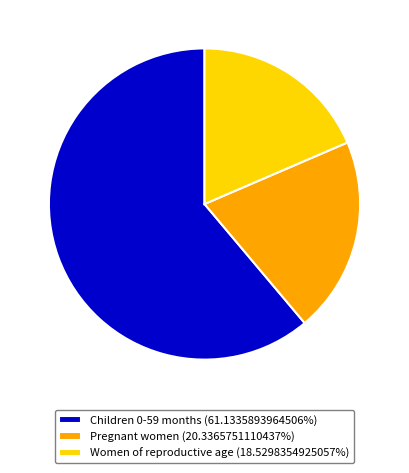

Does any single category account for the majority?

Yes